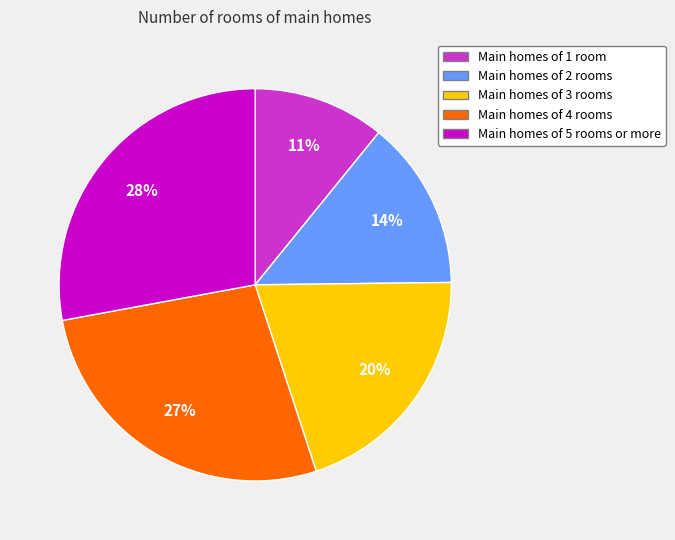

To the nearest percent, what is the difference between the largest and smallest slice percentages?

17%